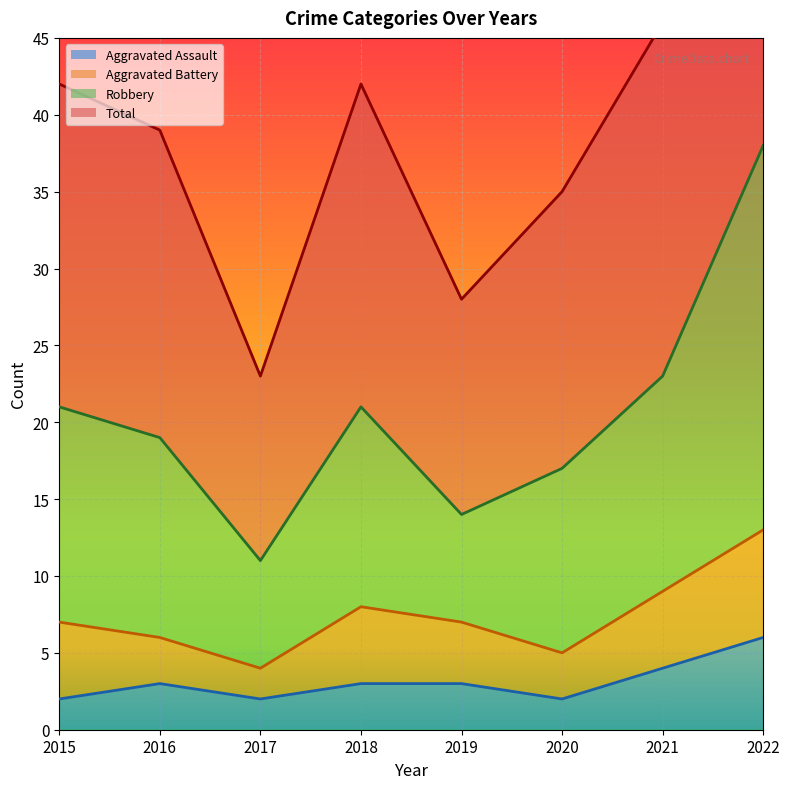

At how many categories does at least one series exceed 71?

1